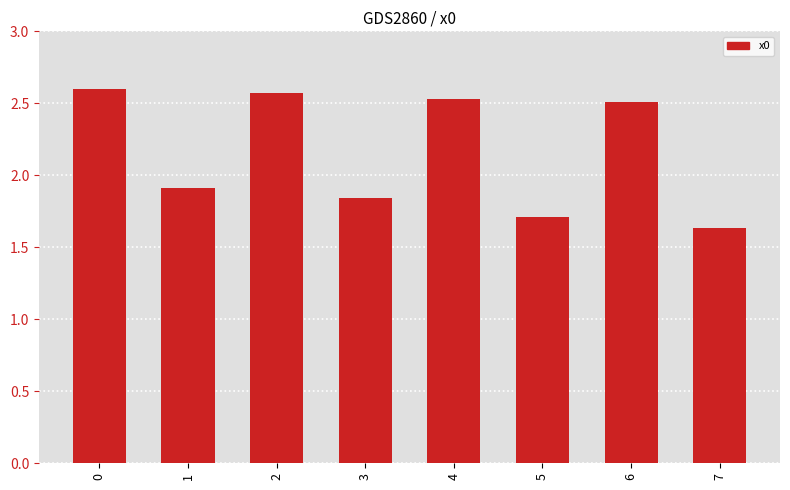

The value at 2 is 2.6. True or false?

True